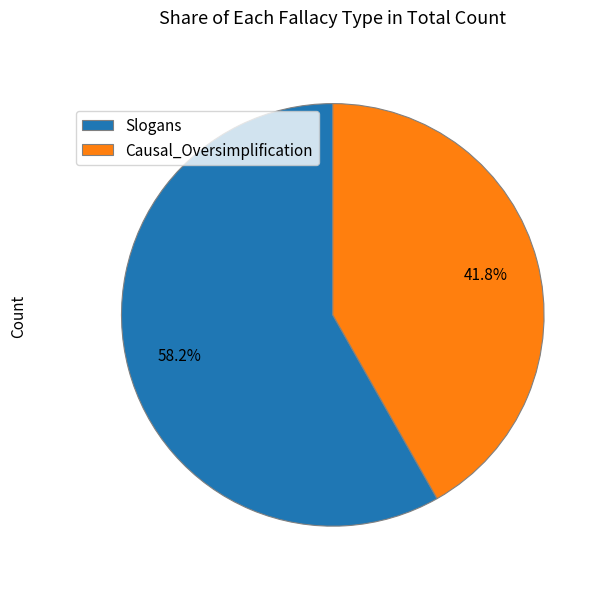

To the nearest percent, what is the average slice percentage?

50%